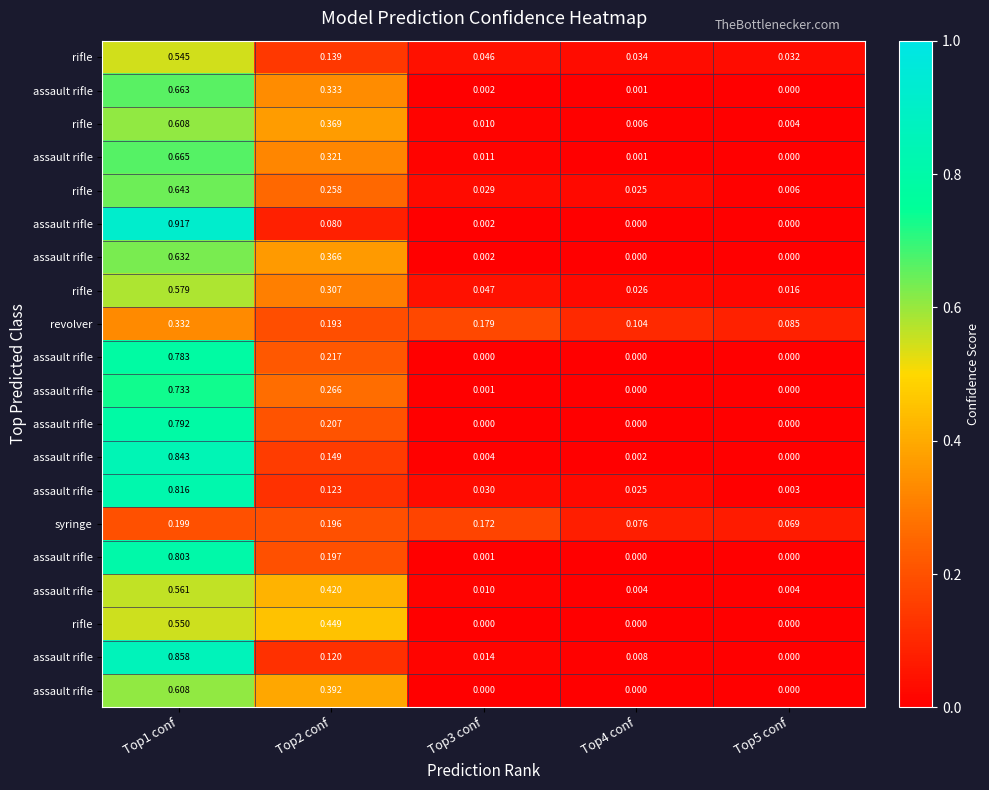

What is the total value across all series at Top2 conf?

5.1